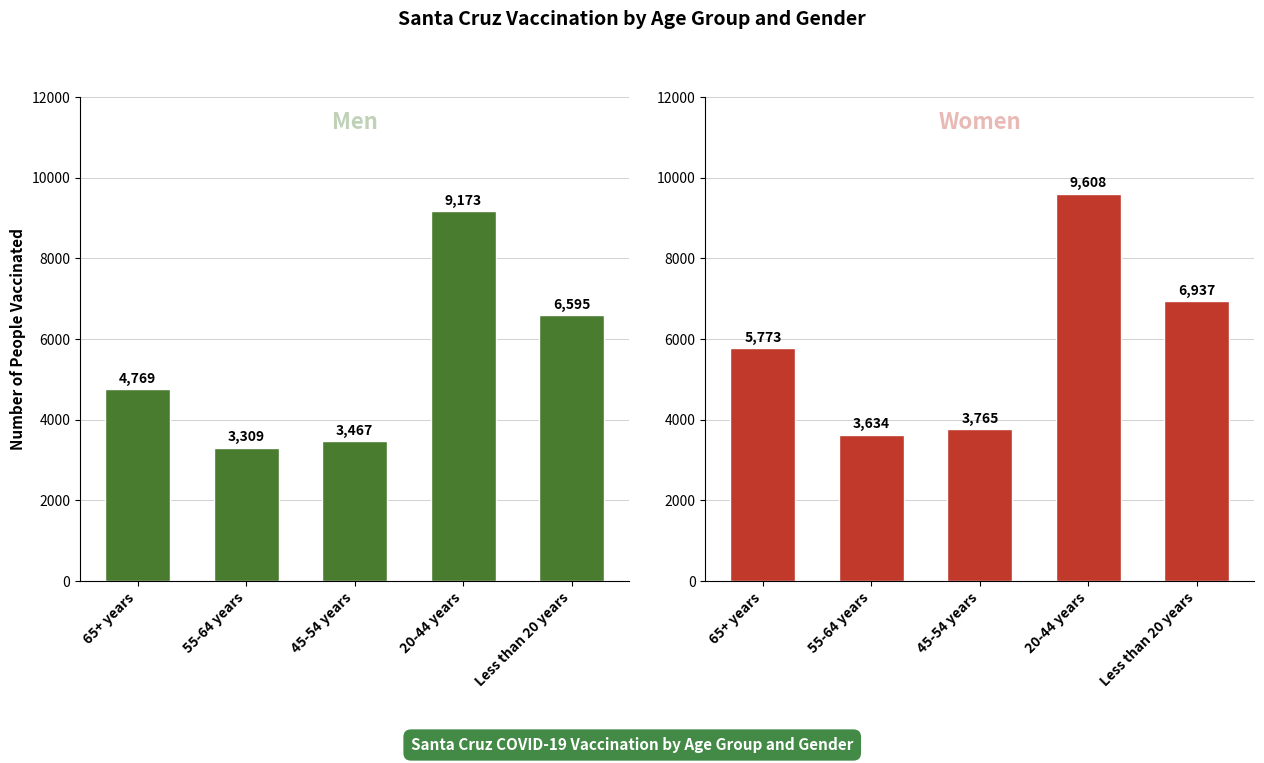

What is the spread (max minus min) of values at 55-64 years?

325